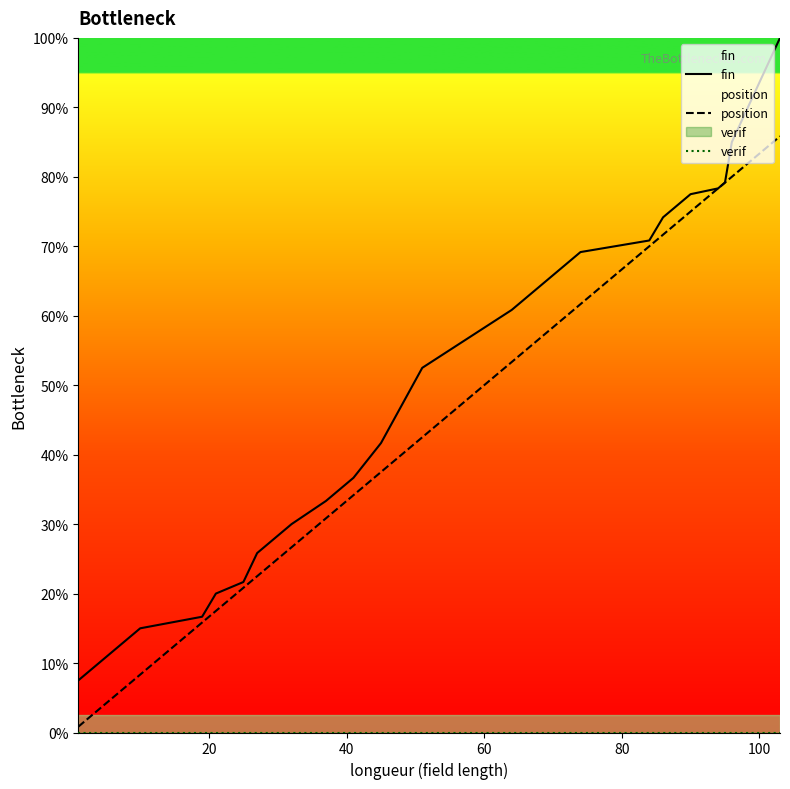

Rank the series at 40 from lowest to highest value.

verif, position, fin